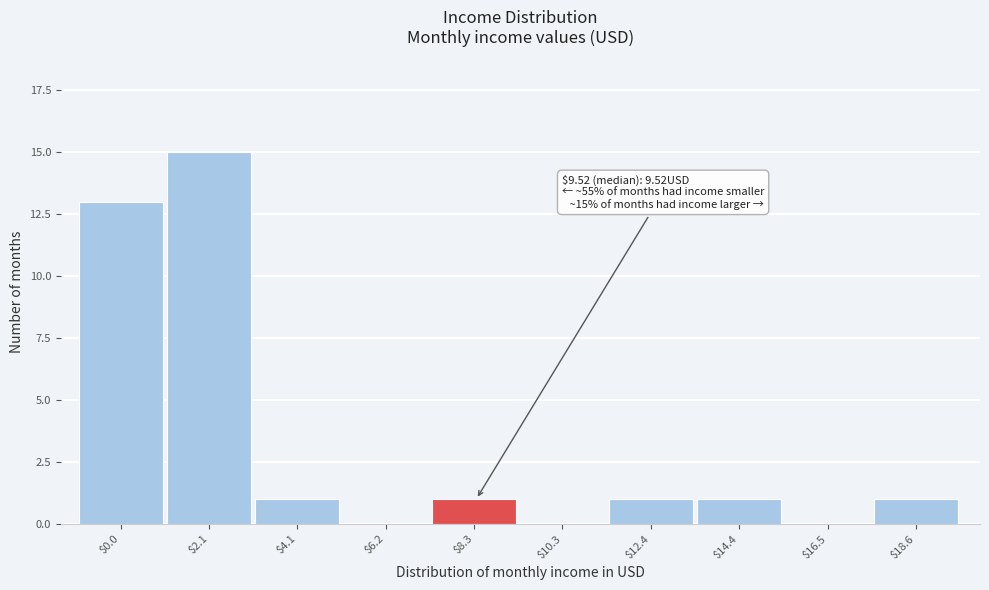

Which label corresponds to the largest value in the chart?

$2.1